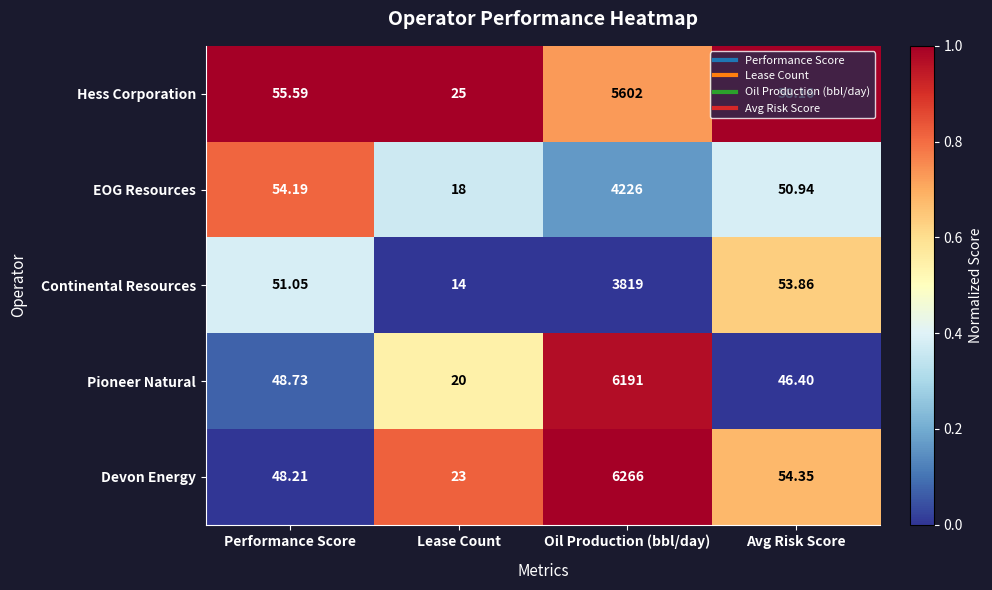

What is the difference between the highest and lowest values at Performance Score?

7.4